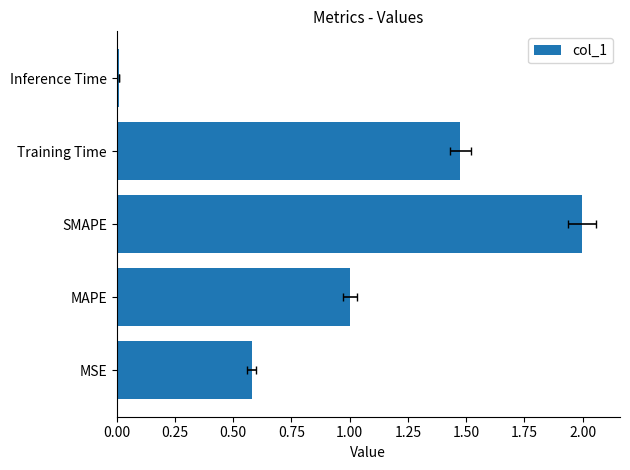

Is it true that the value at MAPE is 1.4?

False